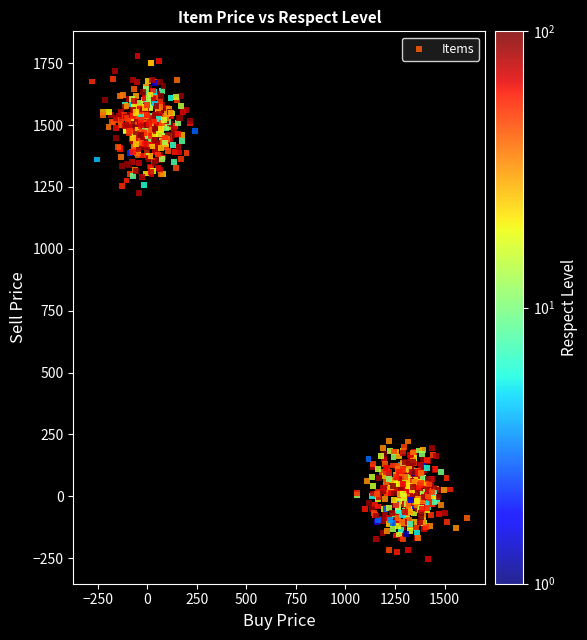

What Y value in the scatter plot is closest to 762?

1226.9